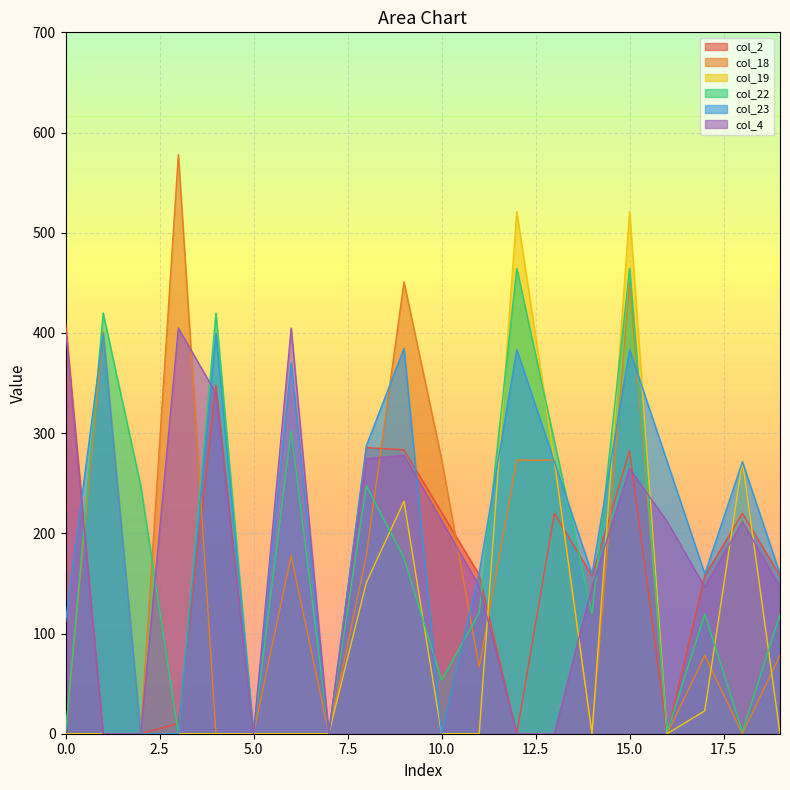

Between which two adjacent categories do col_23 and col_4 first intersect?

0 and 1